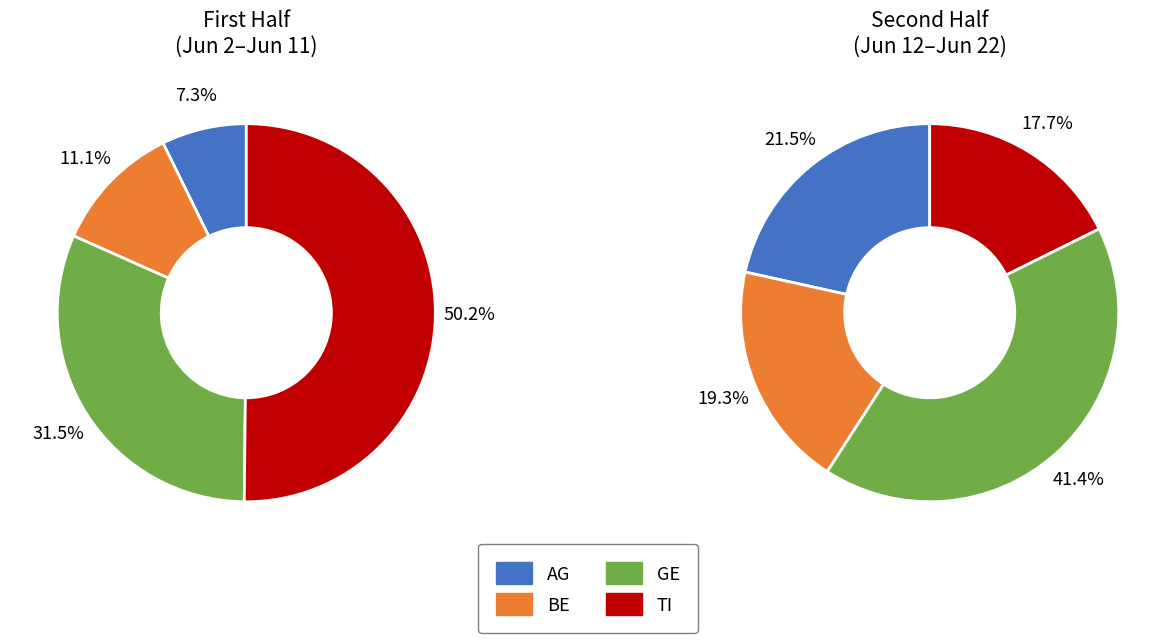

Does any single category account for the majority?

No